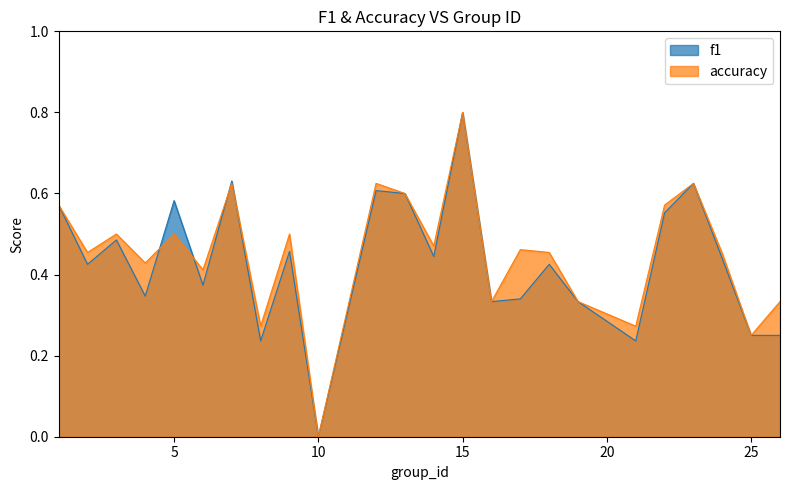

Which series ends up on top after the final intersection of f1 and accuracy?

accuracy